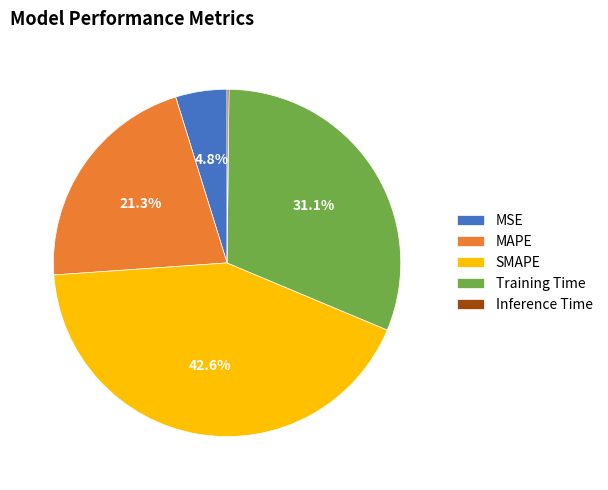

Combined, what portion of the pie is MSE and Training Time?

35.9%